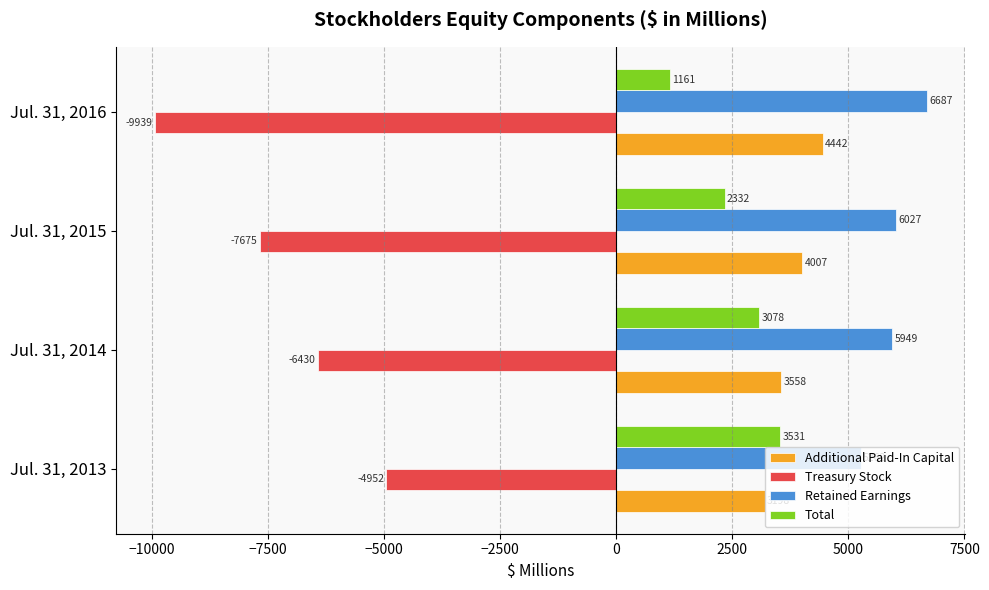

Rank the series by their maximum value, from highest to lowest.

Retained Earnings, Additional Paid-In Capital, Total, Treasury Stock